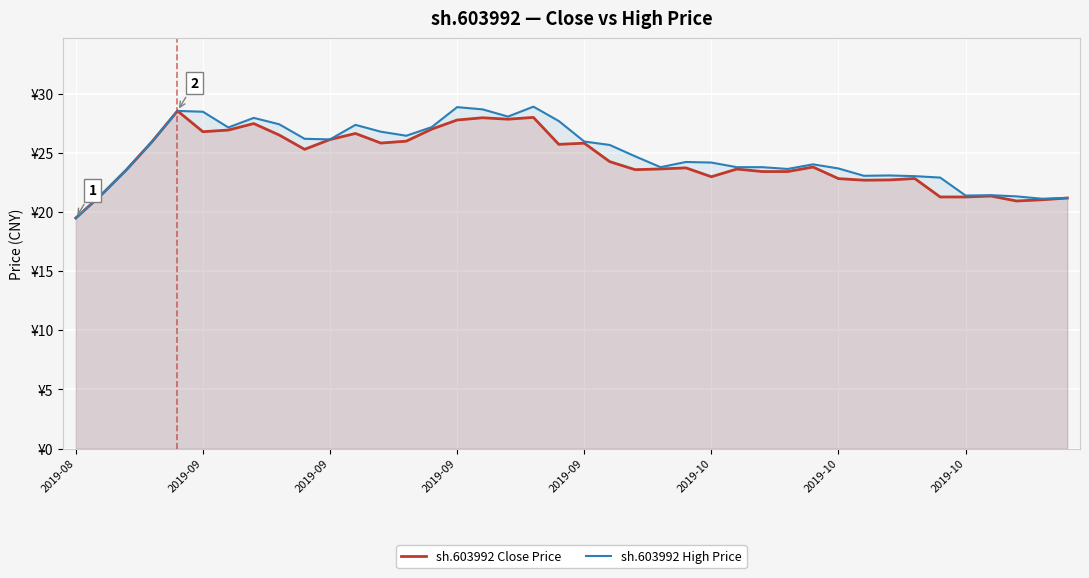

Is the value of sh.603992 High Price at 33 greater than the value of sh.603992 Close Price at 21?

No